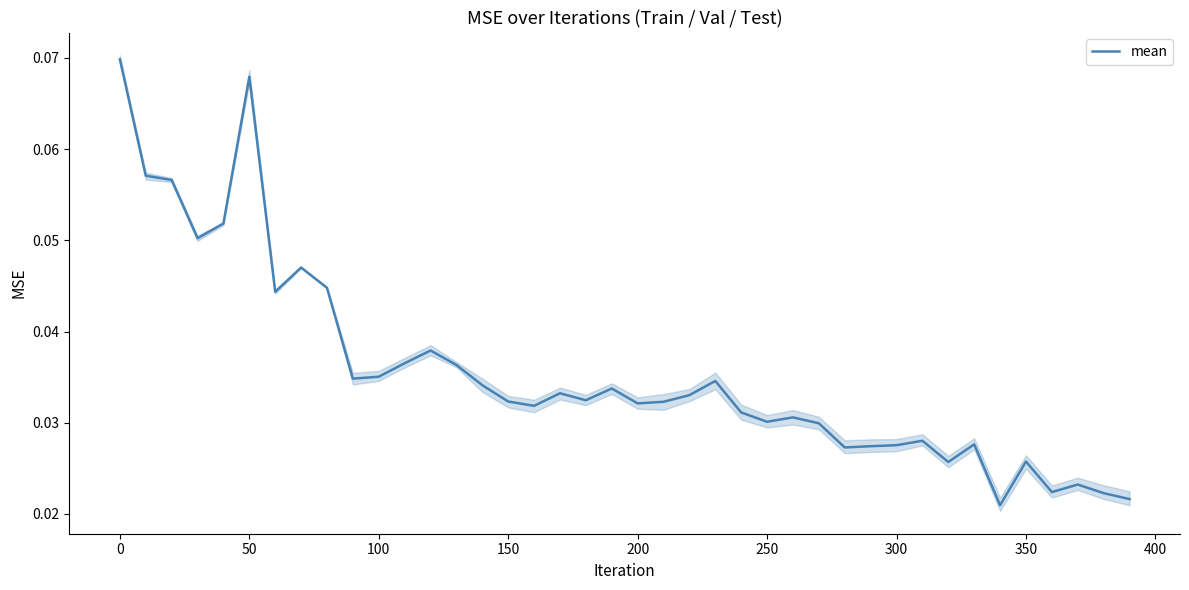

How many lines are shown in the chart?

1